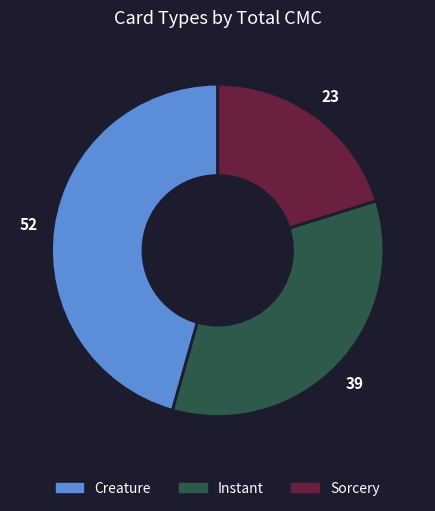

What is the ratio of the value at Creature to the value at Sorcery?

2.3